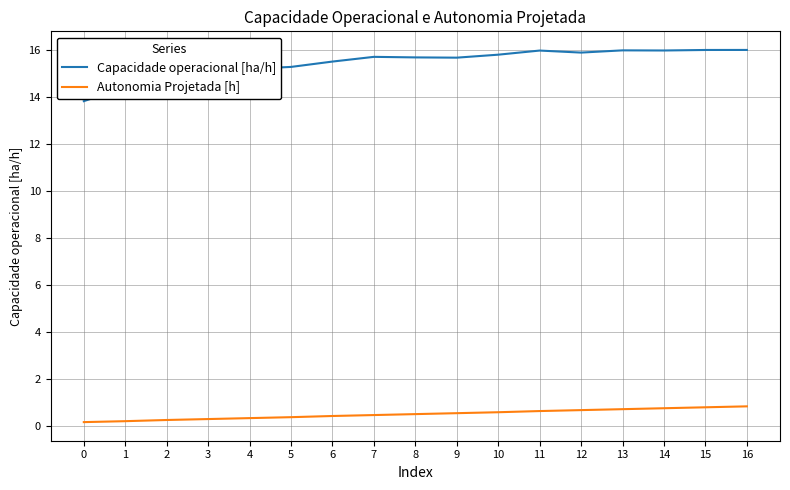

How many lines are shown in the chart?

2